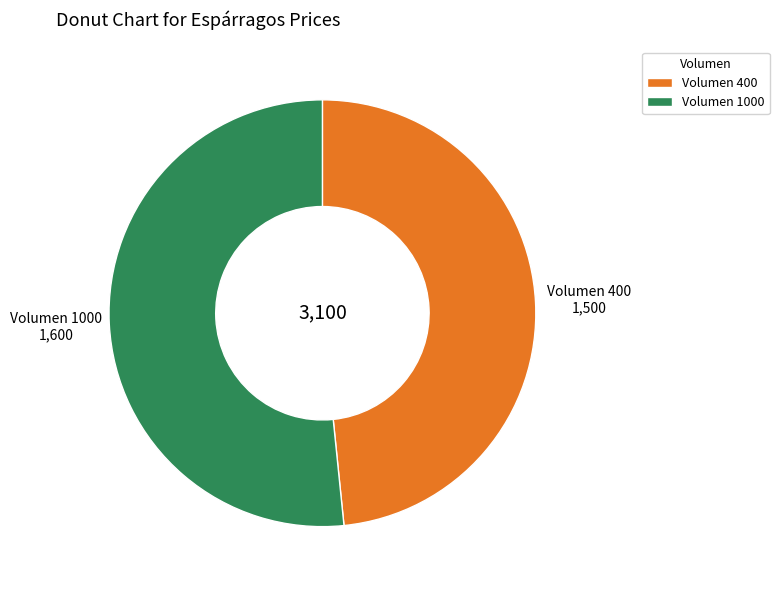

Rank the categories by value from highest to lowest.

Volumen 1000, Volumen 400